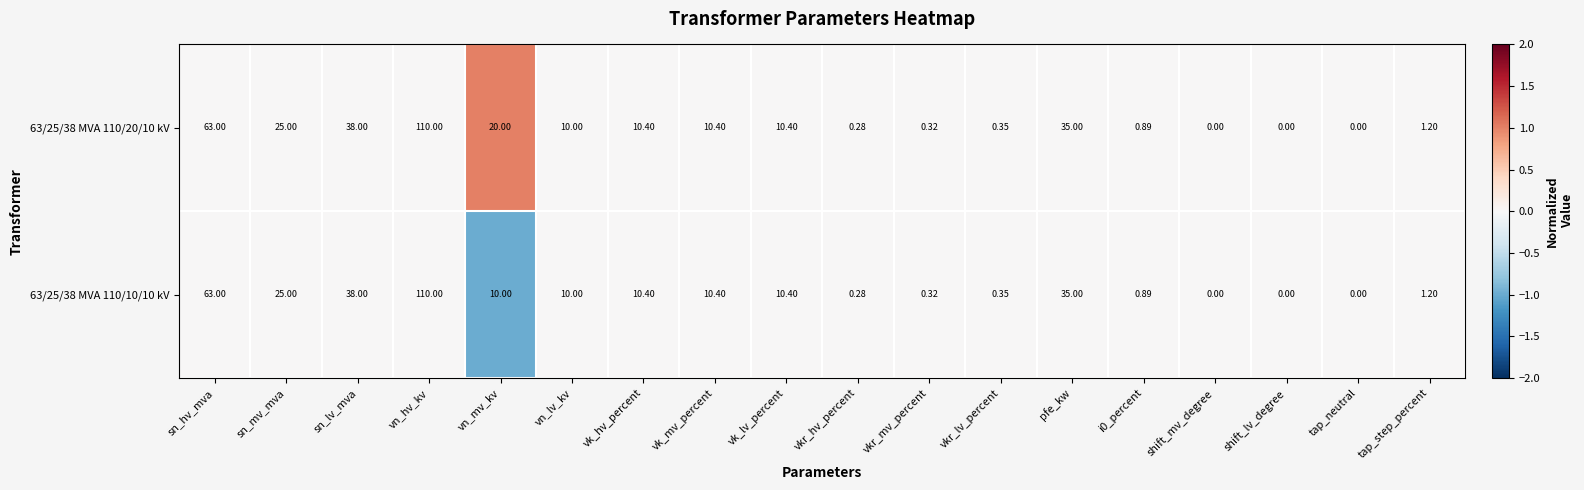

How many positive values does the 63/25/38 MVA 110/10/10 kV series have?

15